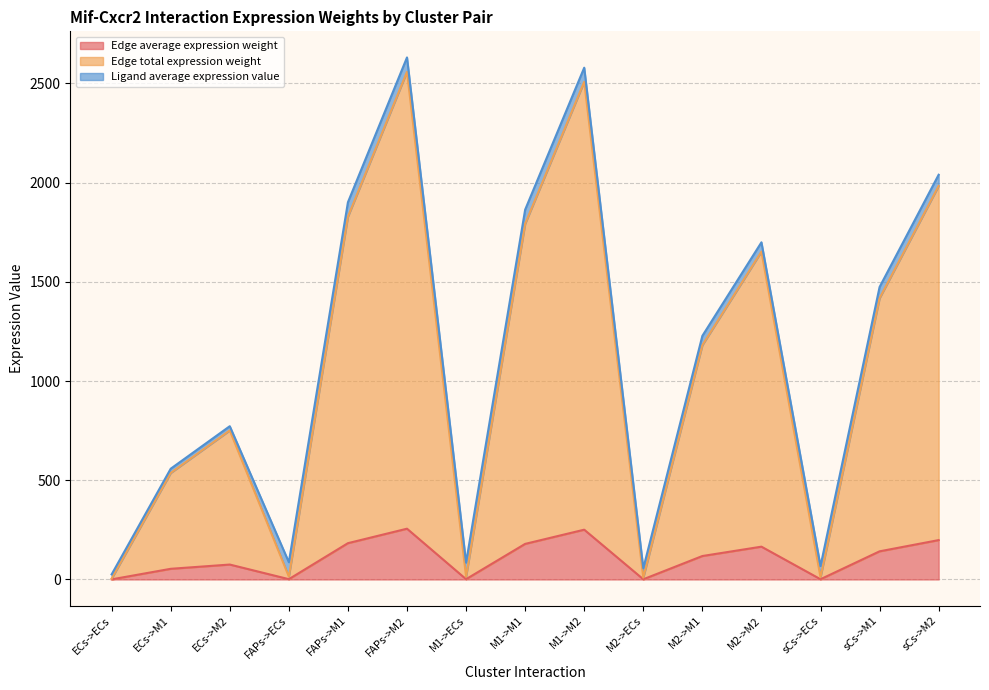

True or false: Edge total expression weight has more than 0 interior local peaks.

True